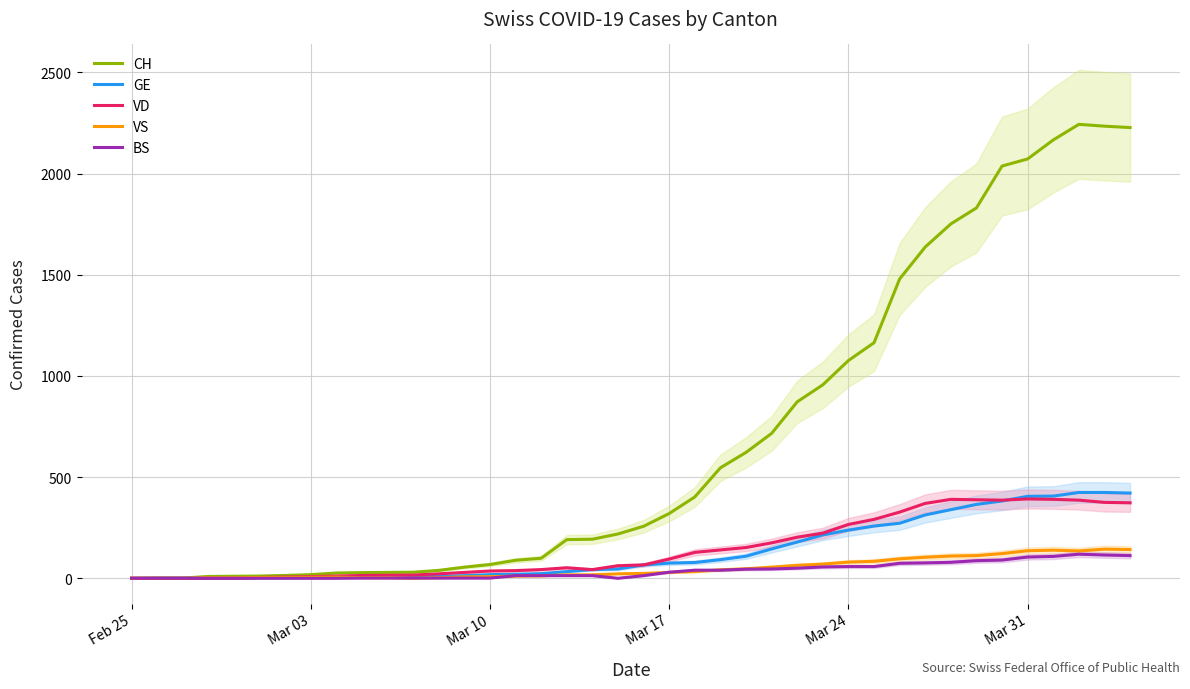

True or false: CH and VS cross at least once.

False